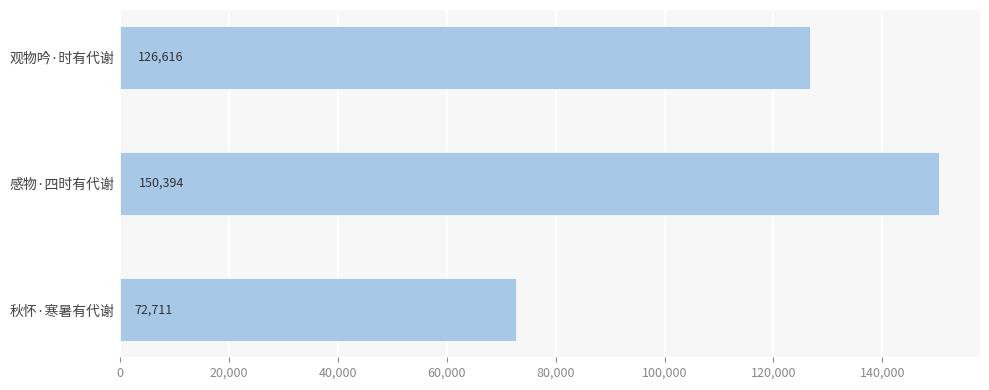

Count the values in the range 72711 to 150394.

3